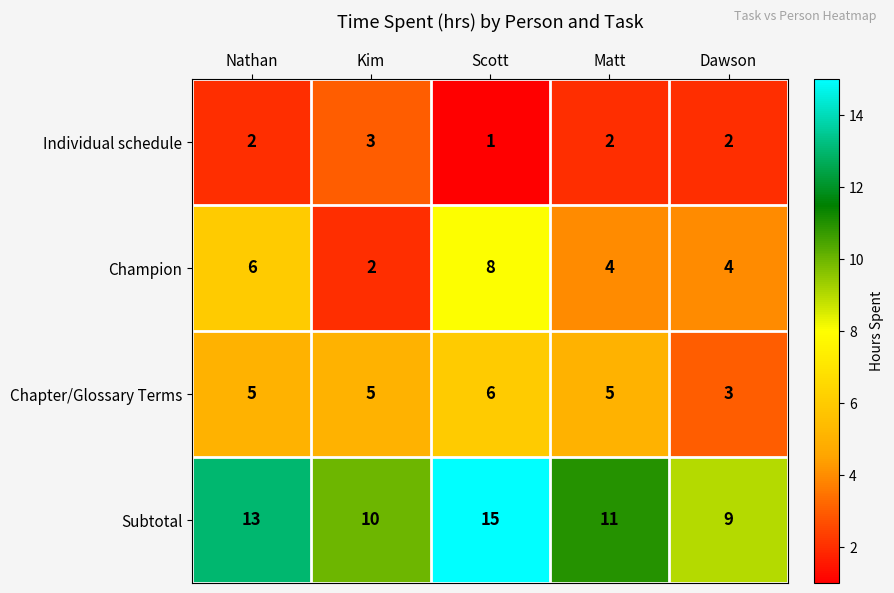

Is it true that Individual schedule equals 2 at Nathan?

True